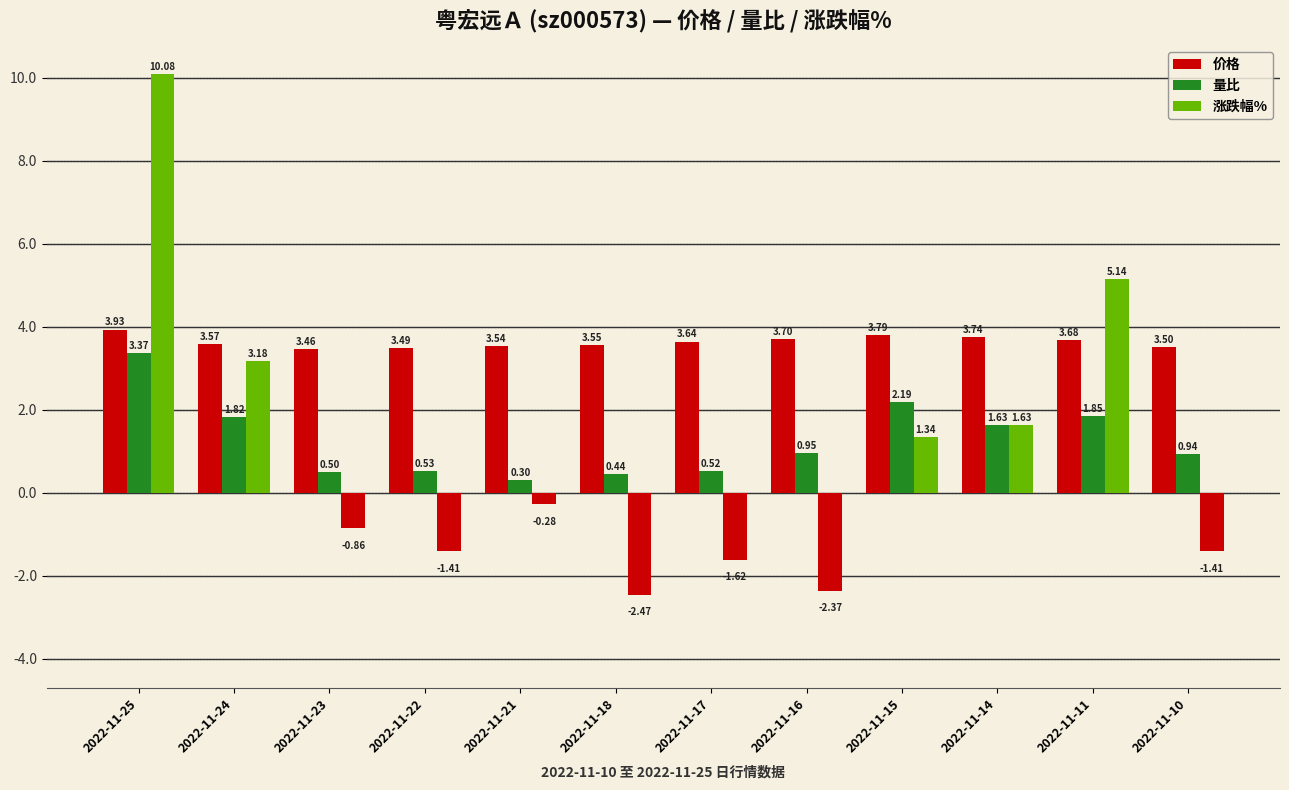

How many groups of bars are there?

12